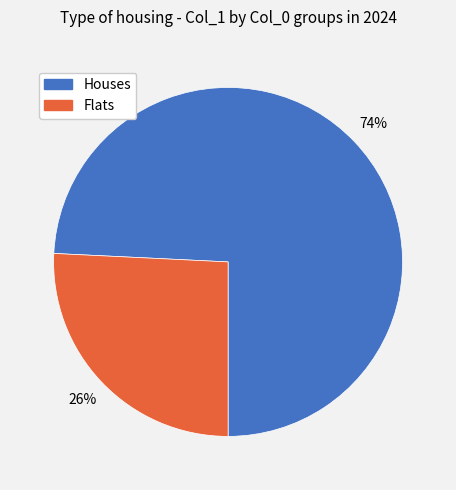

The Flats slice represents 31% of the pie. True or false?

False